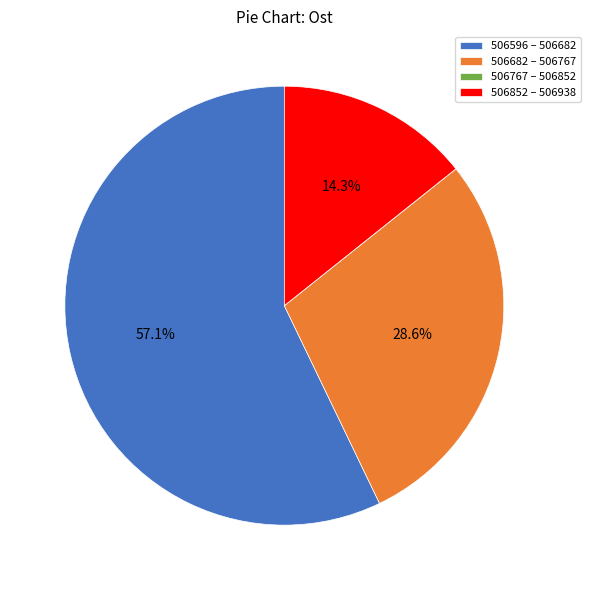

What is the largest slice in the pie chart?

506596 – 506682